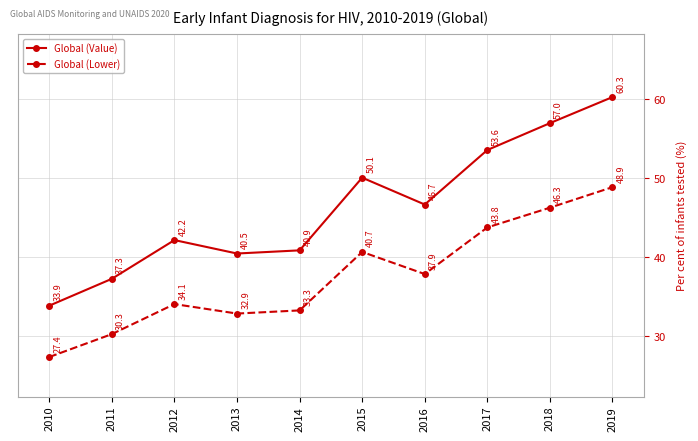

What is the average value of the Global (Lower) series?

37.6